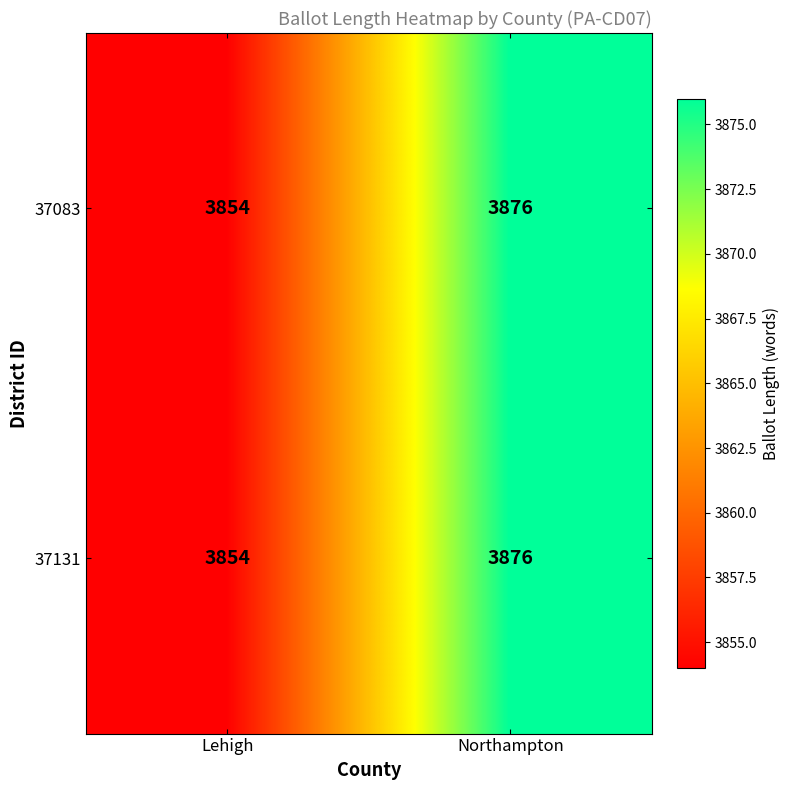

True or false: 37083 has a value of 1869 at Northampton.

False